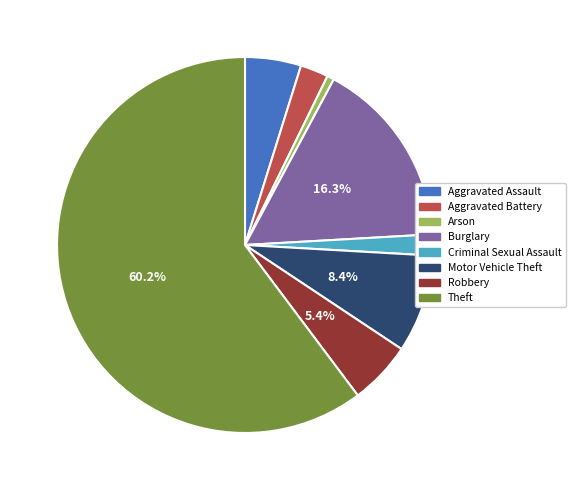

Do Theft and Aggravated Assault together represent more than half of the pie?

Yes